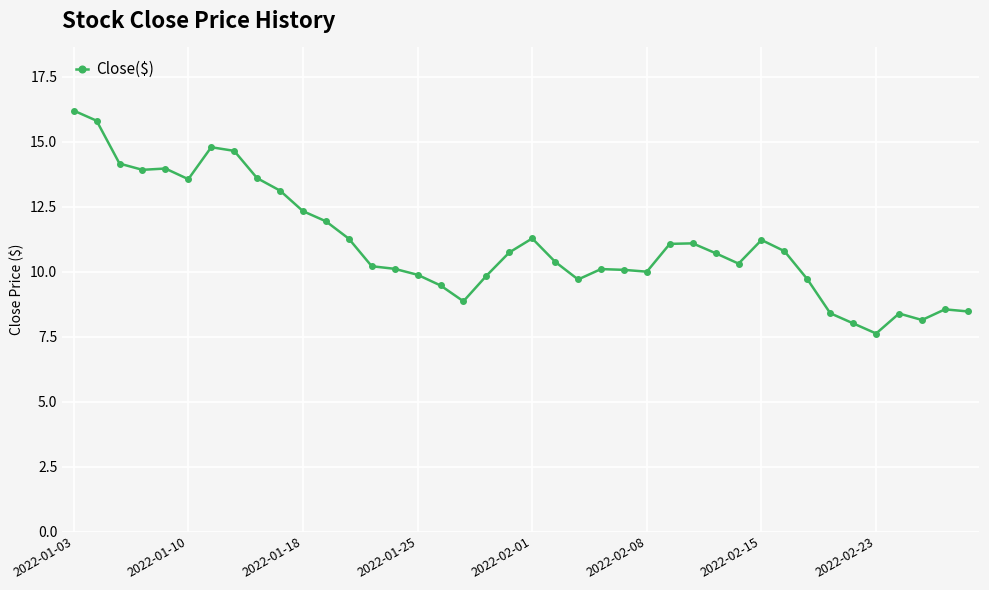

What is the average value?

11.1